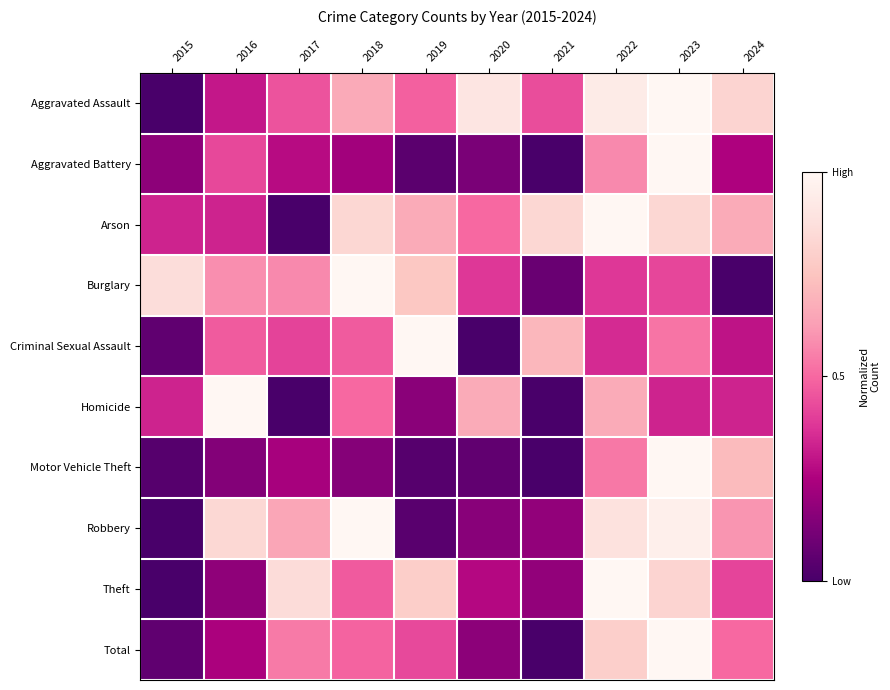

Rank the series at 2015 from highest to lowest value.

Burglary, Arson, Homicide, Aggravated Battery, Total, Criminal Sexual Assault, Motor Vehicle Theft, Aggravated Assault, Robbery, Theft